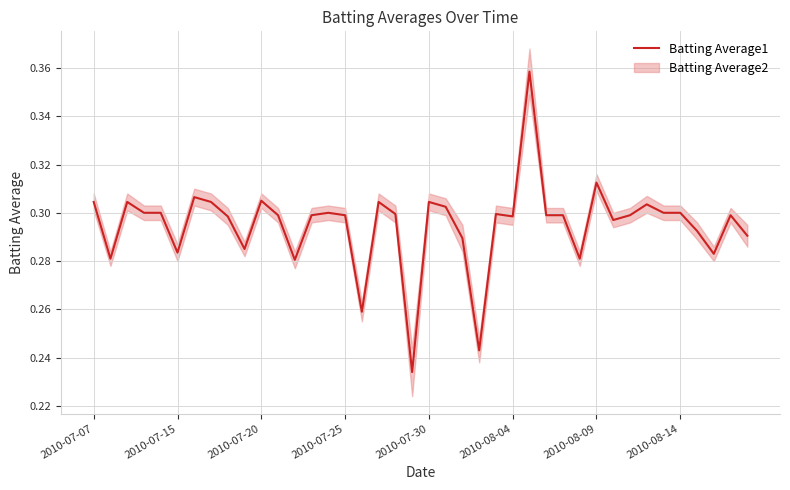

The value of Batting Average1 at 2010-07-30 is 0.4. True or false?

False